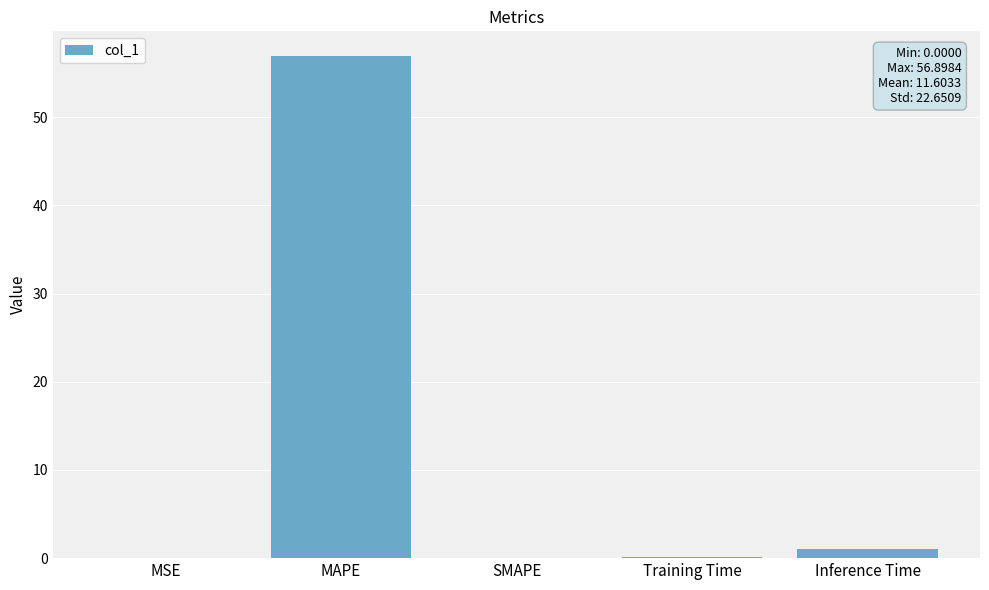

What is the sum of all values?

58.0